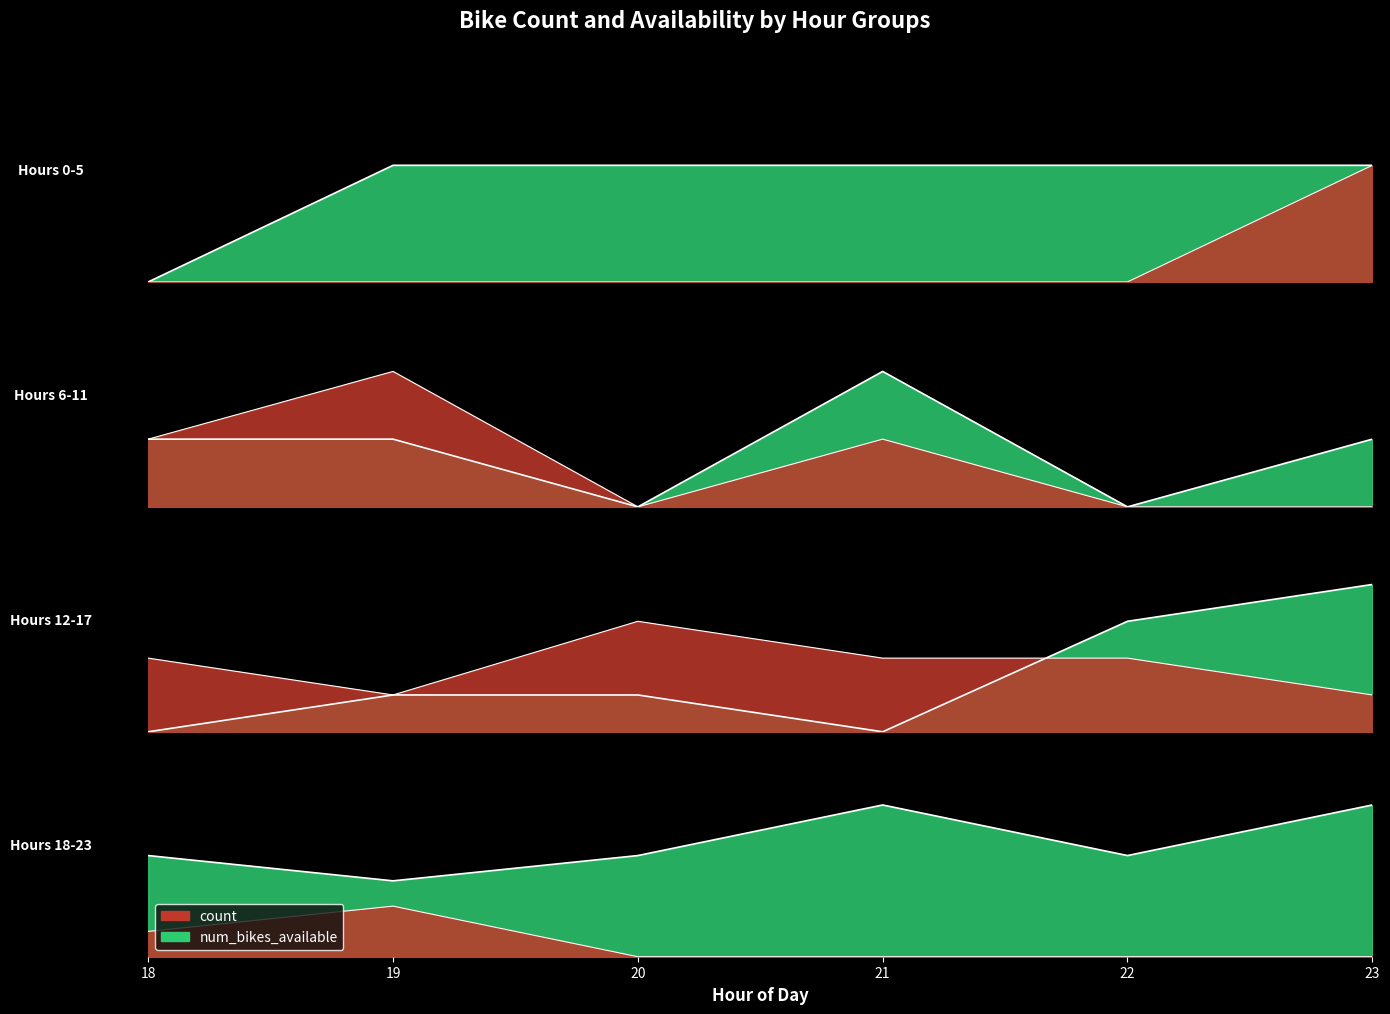

Between 1 and 10, which series saw the biggest shift?

num_bikes_available